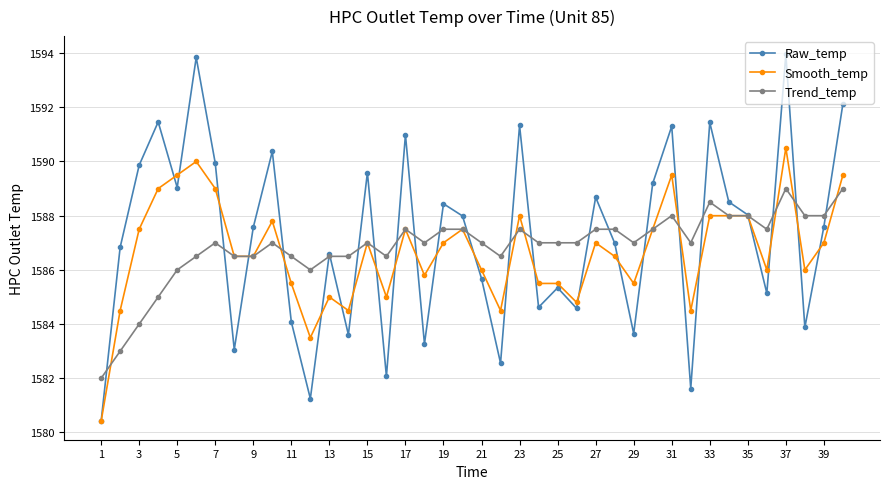

At how many categories does at least one series exceed 1590?

9